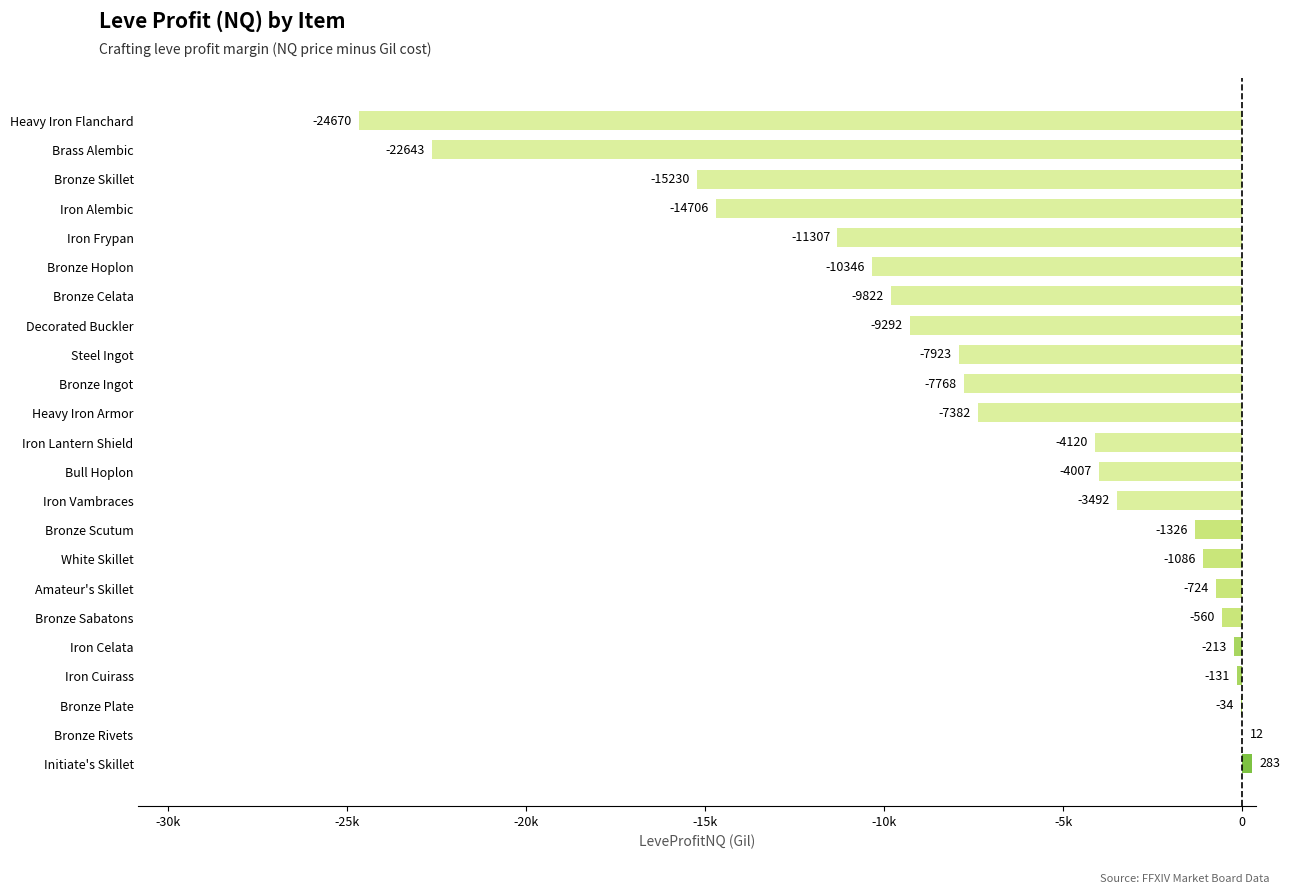

How many bars are there in total?

23